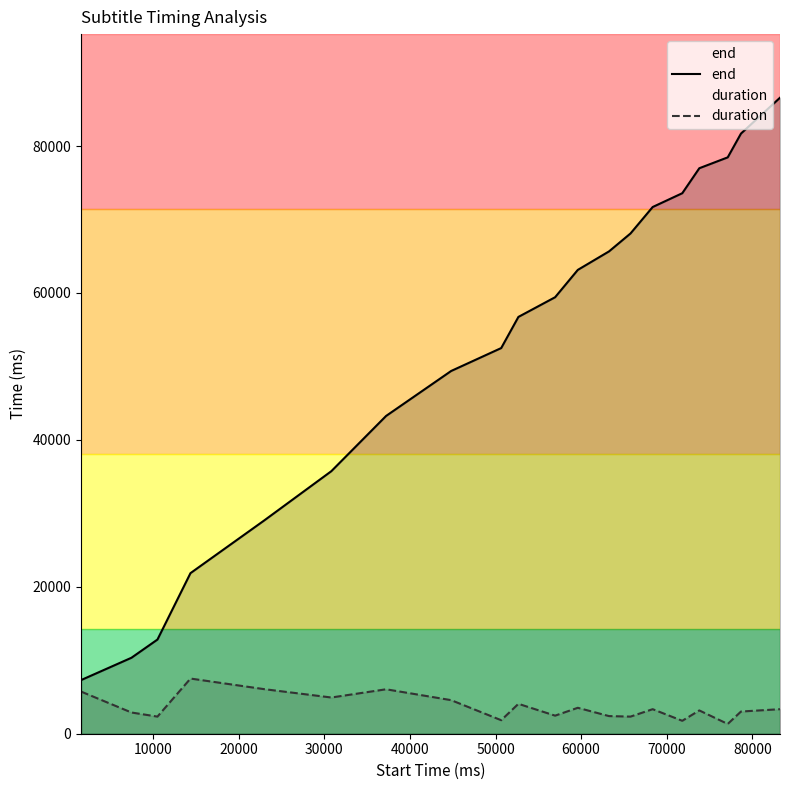

What is the difference between the maximum and minimum values in the duration series?

6180